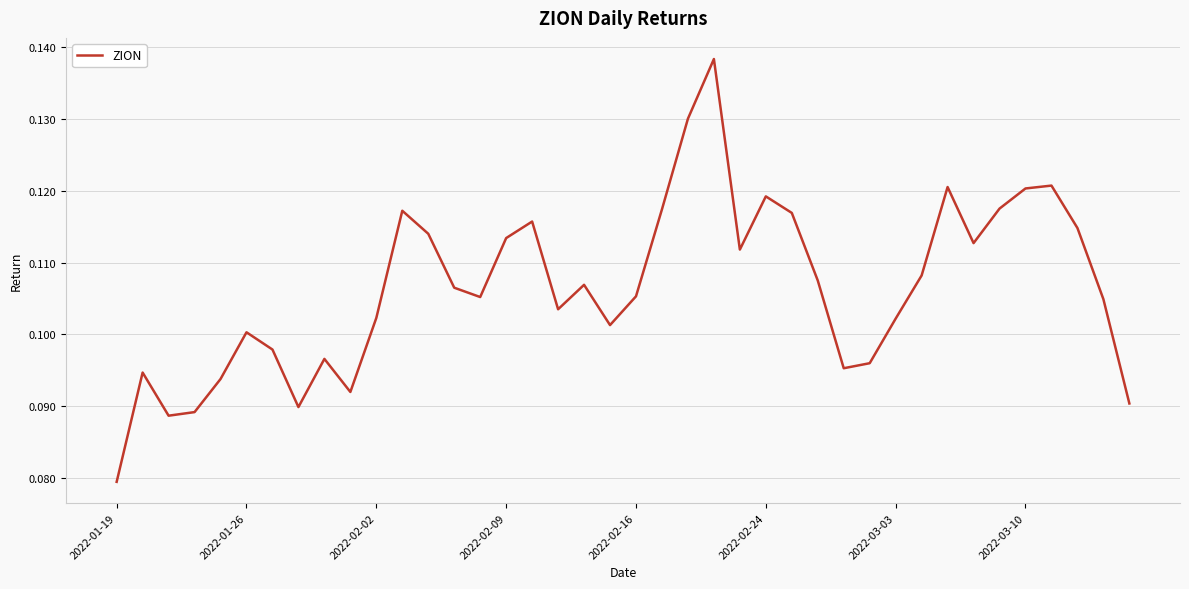

Which category has the lowest value across all series?

2022-01-19